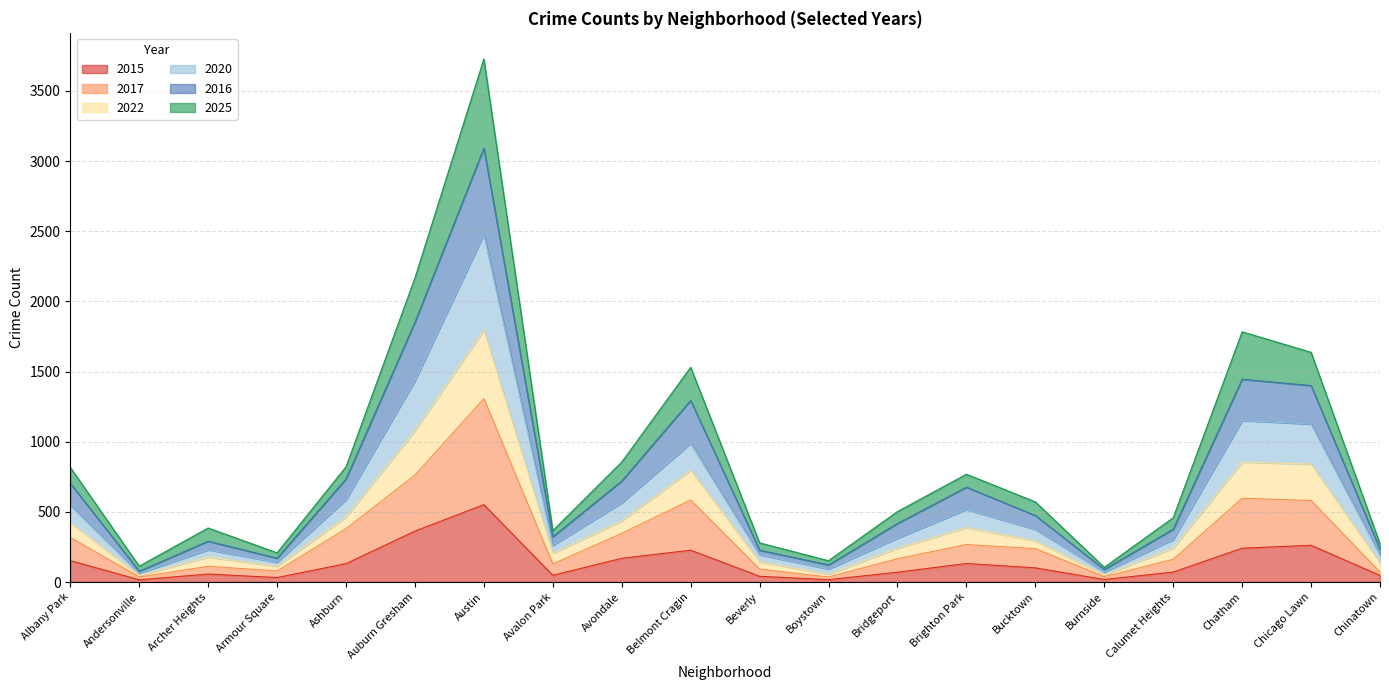

What is the spread (max minus min) of values at Auburn Gresham?

1803